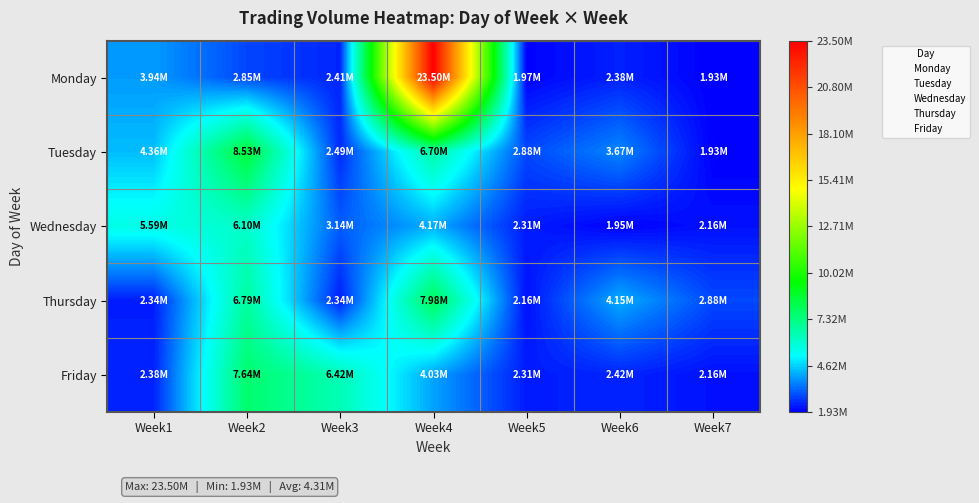

Reading right to left, transcribe all the data shown in this chart.

Monday: Week7=1927306	Week6=2375216	Week5=1970280	Week4=23496385	Week3=2412510	Week2=2849642	Week1=3937830
Tuesday: Week7=1927306	Week6=3671457	Week5=2875460	Week4=6700461	Week3=2494157	Week2=8530038	Week1=4363583
Wednesday: Week7=2159574	Week6=1950603	Week5=2312821	Week4=4165761	Week3=3137010	Week2=6095528	Week1=5589817
Thursday: Week7=2875460	Week6=4153200	Week5=2159574	Week4=7978904	Week3=2336282	Week2=6790599	Week1=2336282
Friday: Week7=2159574	Week6=2416882	Week5=2312821	Week4=4031679	Week3=6424544	Week2=7640040	Week1=2383642